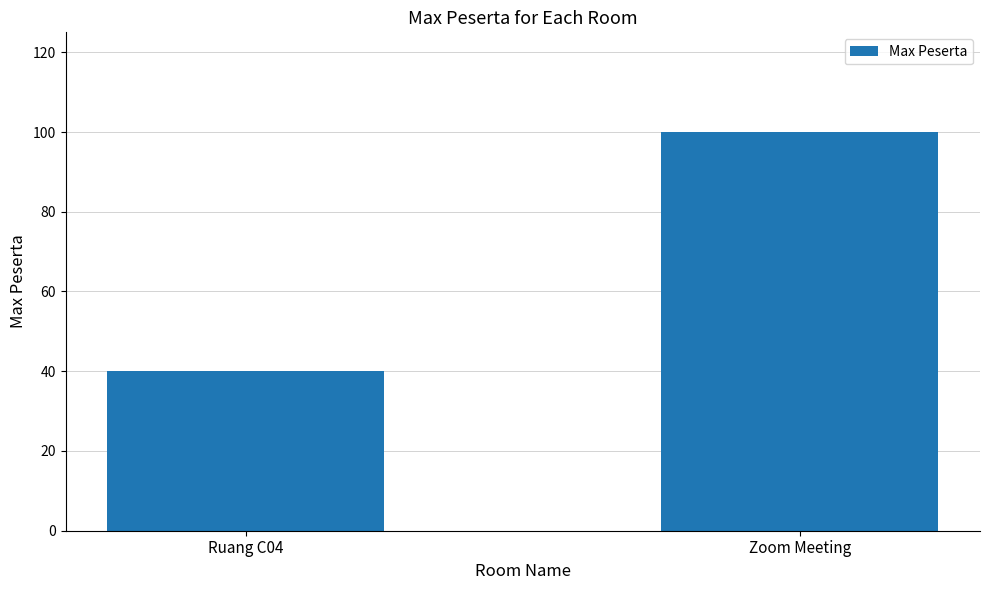

The value at Ruang C04 is 18. True or false?

False